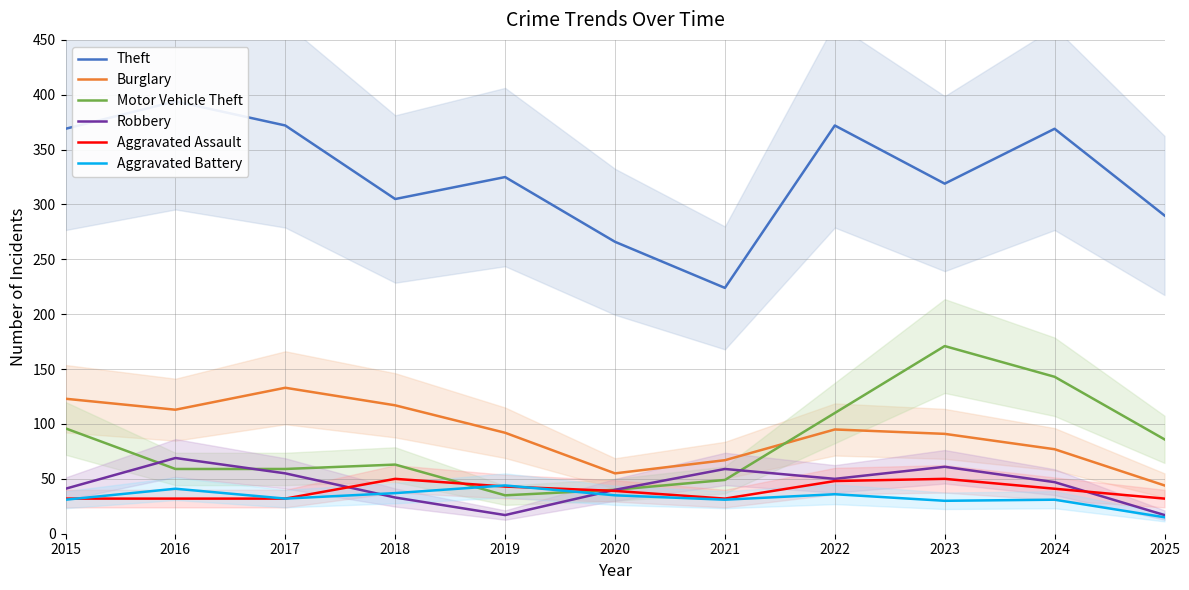

Which series has the largest range (max minus min)?

Theft